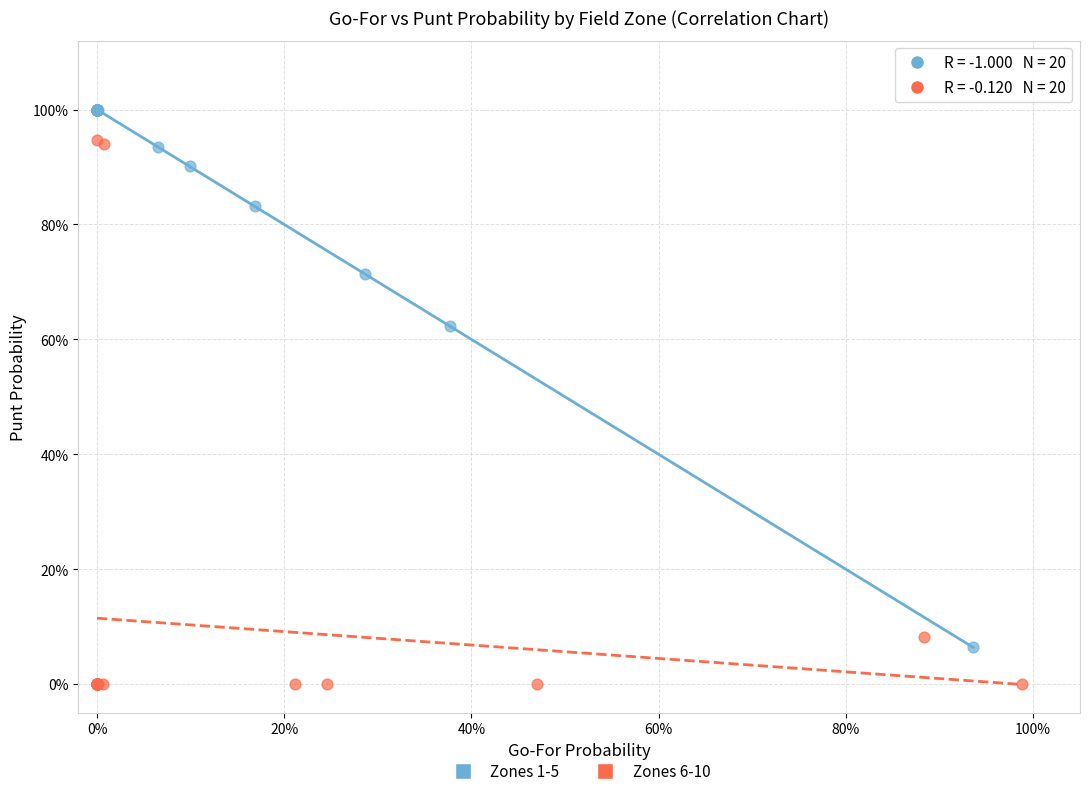

What are all the series names shown in the legend?

Zones 1-5, Zones 6-10